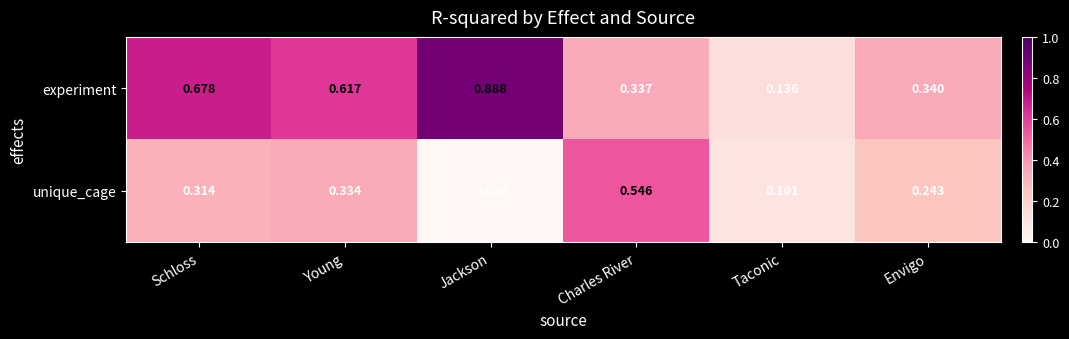

At which category is the sum across all series the highest?

Schloss